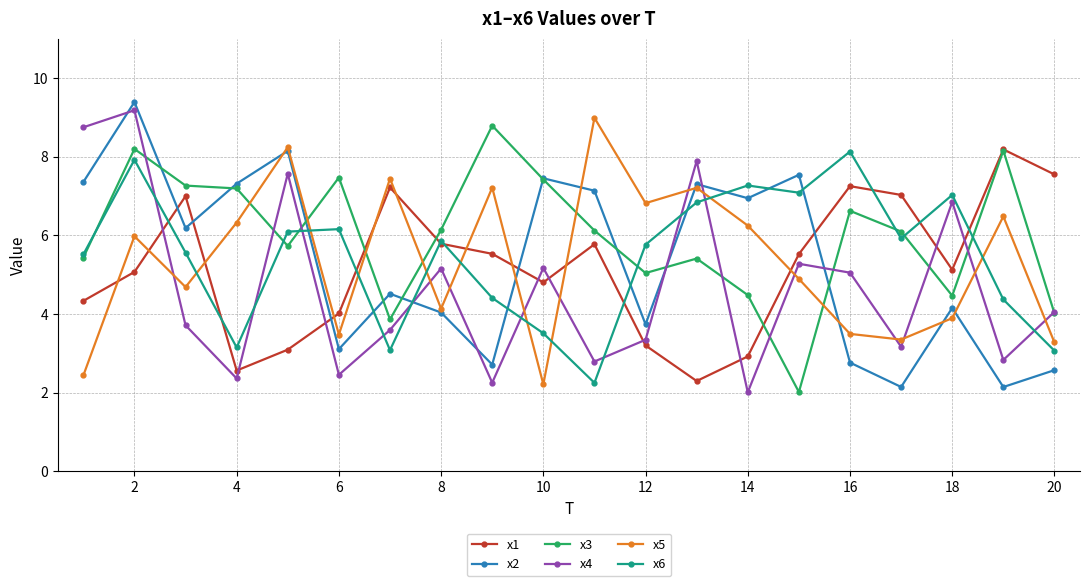

What is the value of the x4 point at the 10th from the left?

5.2